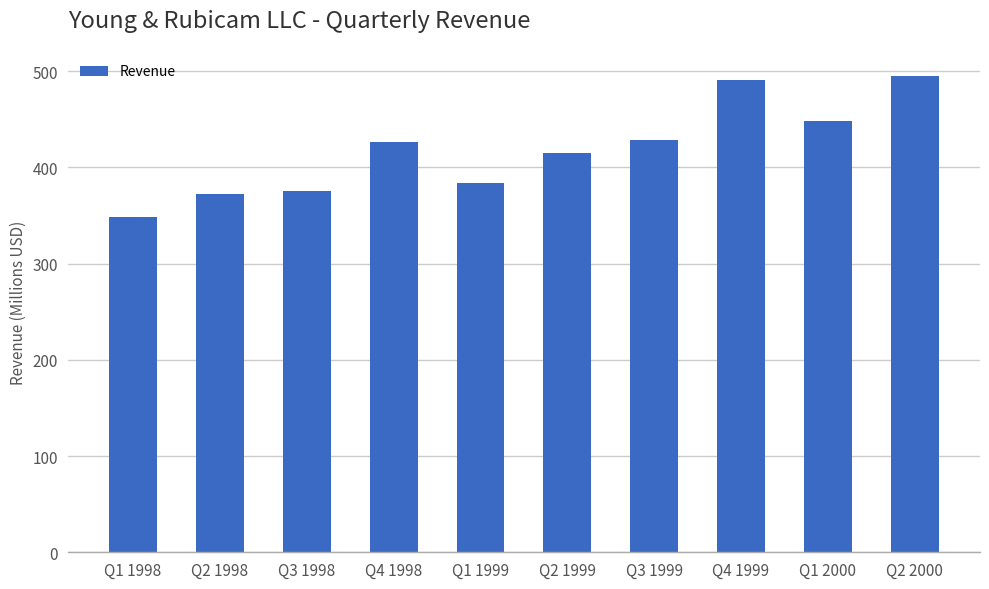

What is the minimum value shown in the chart?

348.2